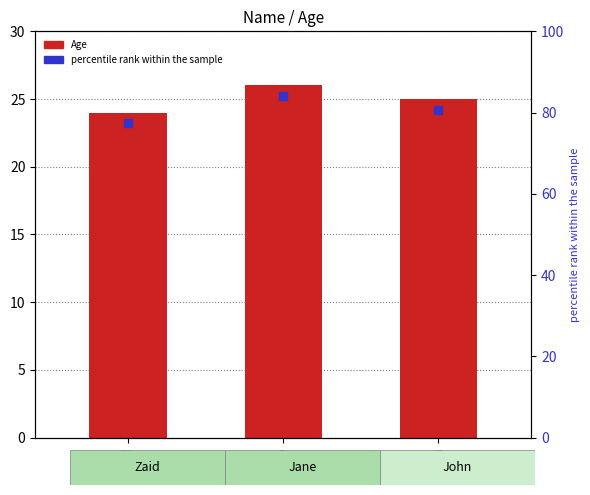

Between Zaid and Jane, which is larger?

Jane